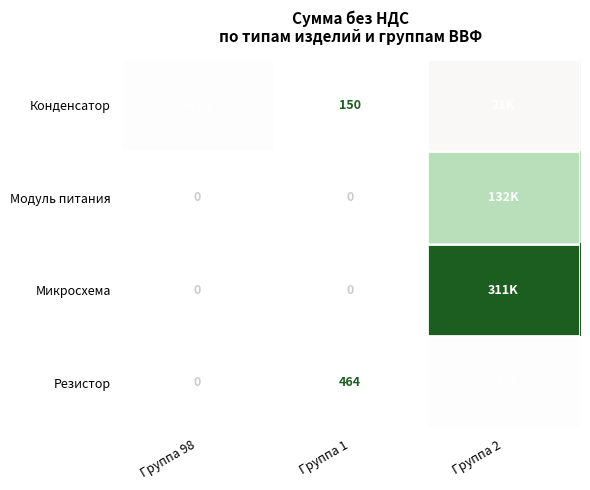

At which label is Резистор closest to 2594?

Группа 1